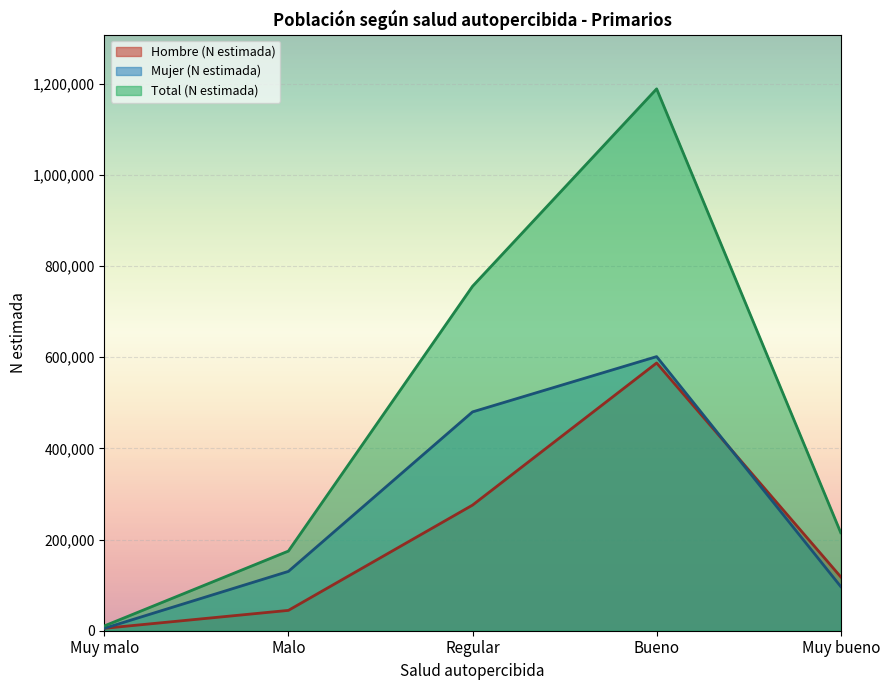

Between Muy malo and Bueno, which series saw the biggest shift?

Total (N estimada)